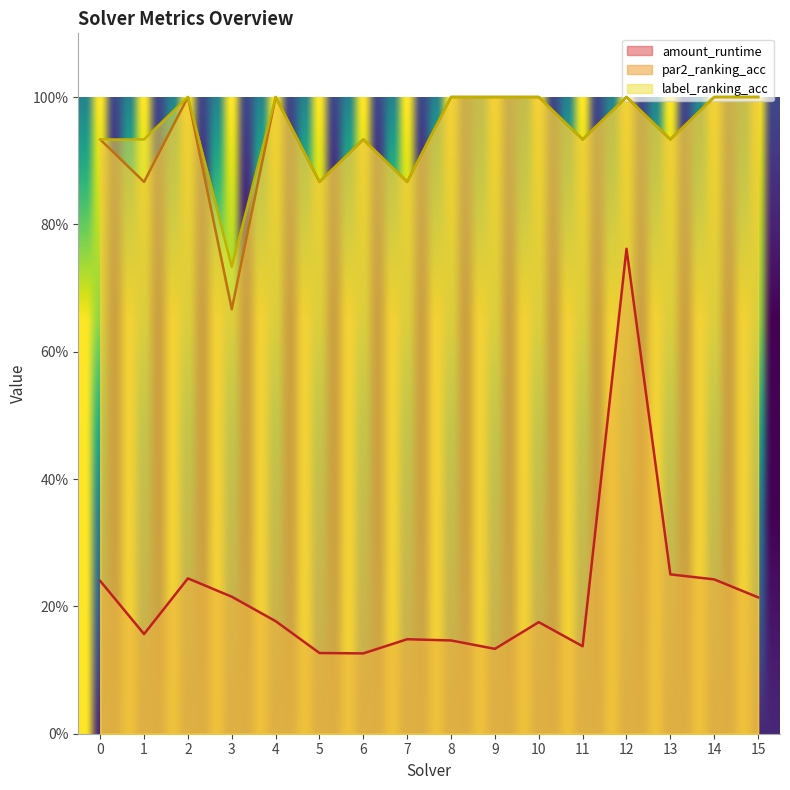

What is the spread (max minus min) of values at 4?

0.8